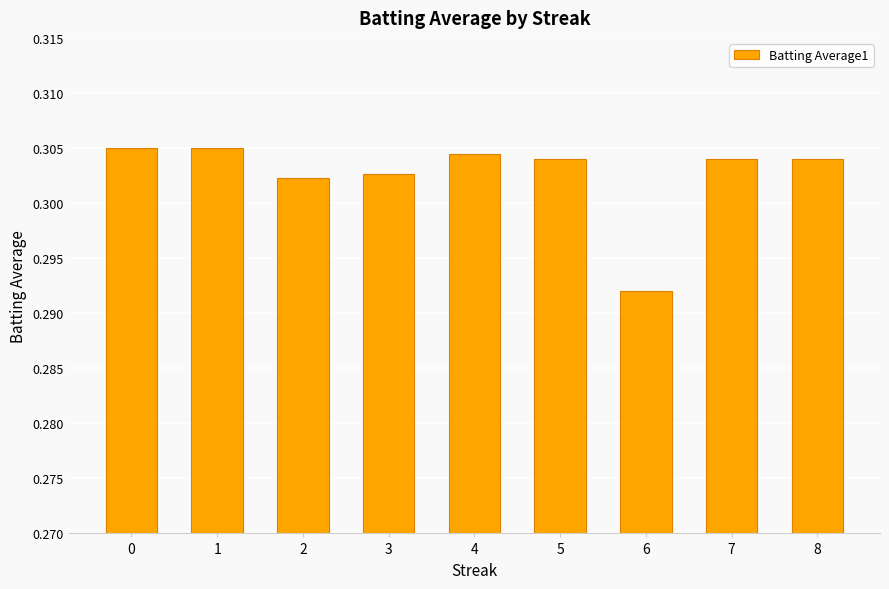

Which label corresponds to the smallest value in the chart?

6